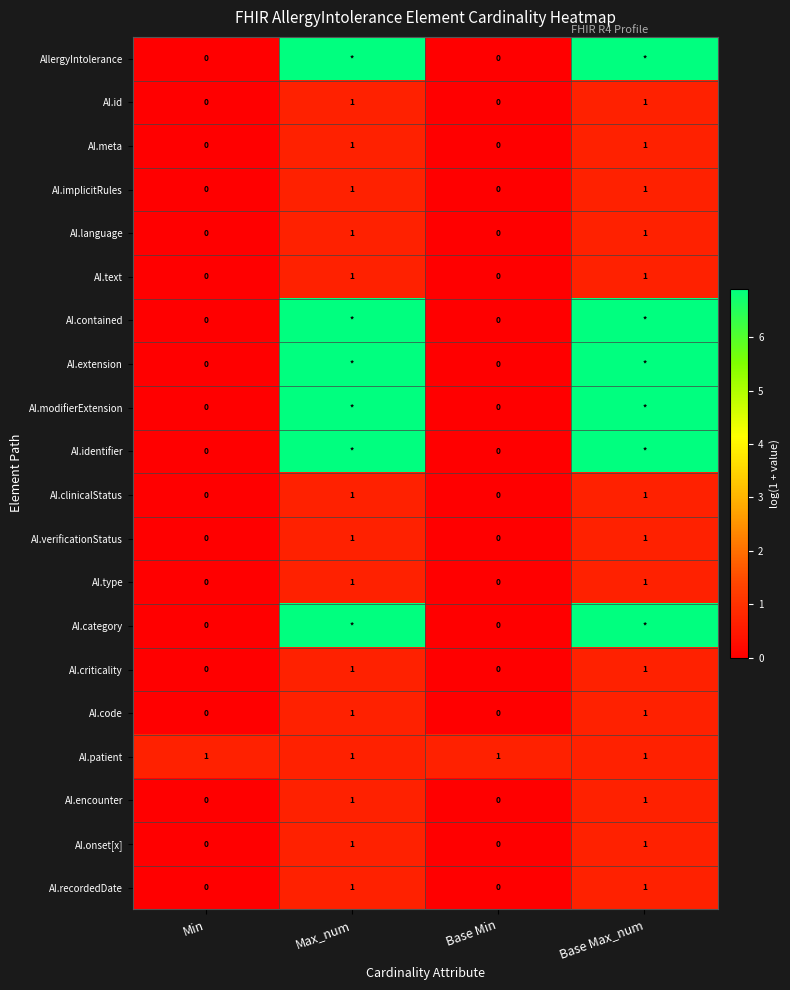

What is the total value across all series at Base Max_num?

51.2